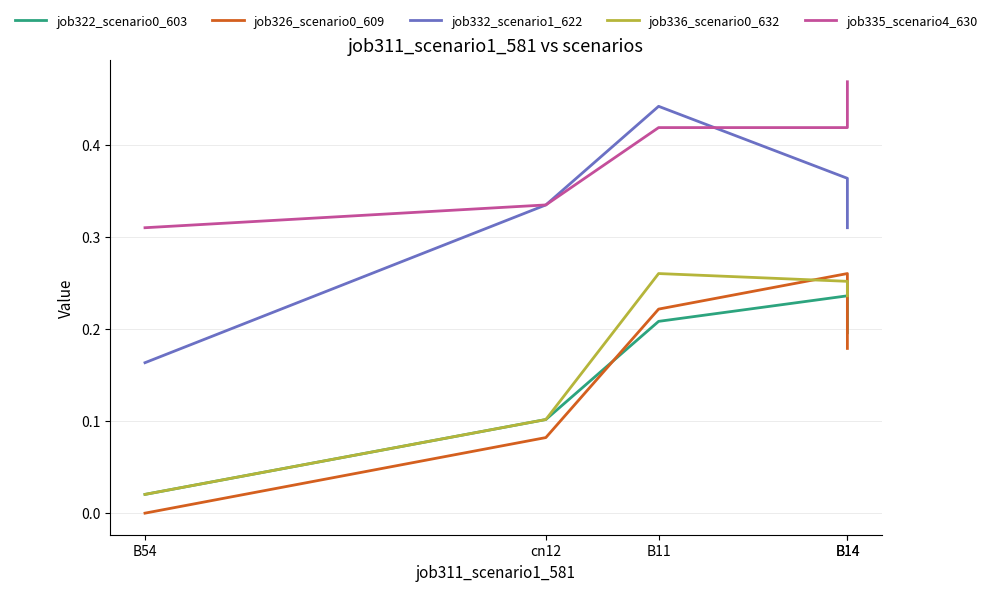

Which series has the largest total across all categories?

job335_scenario4_630